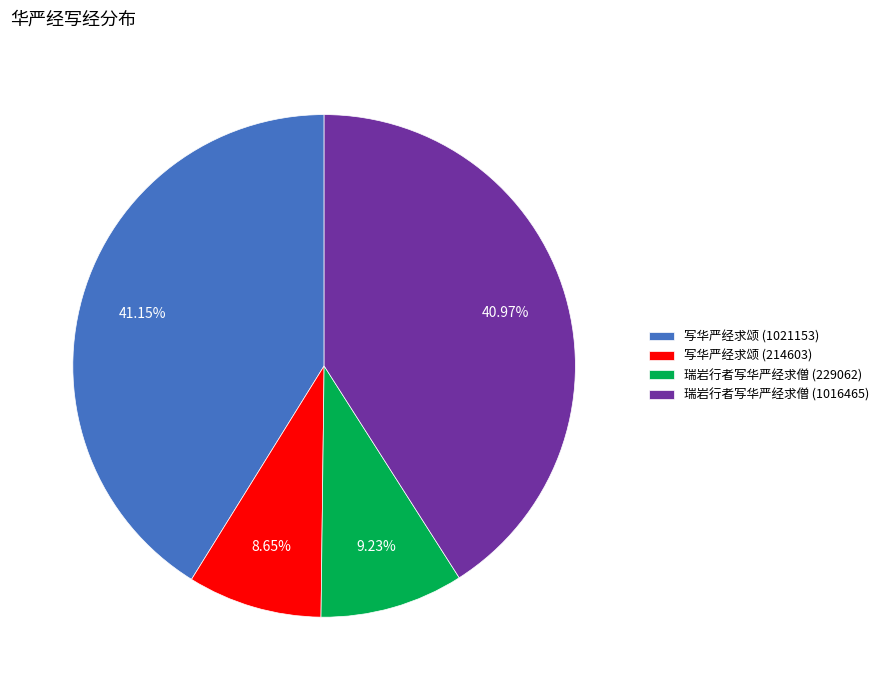

Approximately how many times larger is the value at 写华严经求颂 (1021153) compared to 瑞岩行者写华严经求僧 (1016465)?

1.0